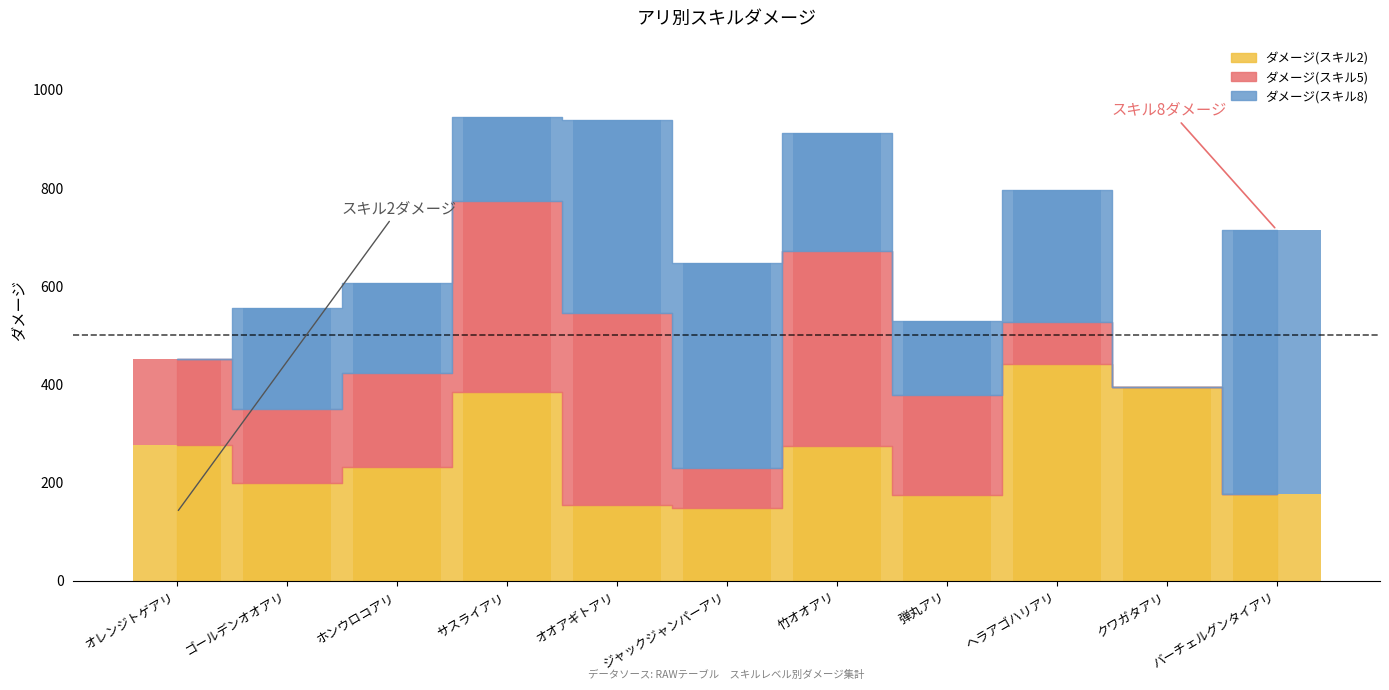

The ダメージ(スキル5) series shows 150.0 at ゴールデンオオアリ. True or false?

True